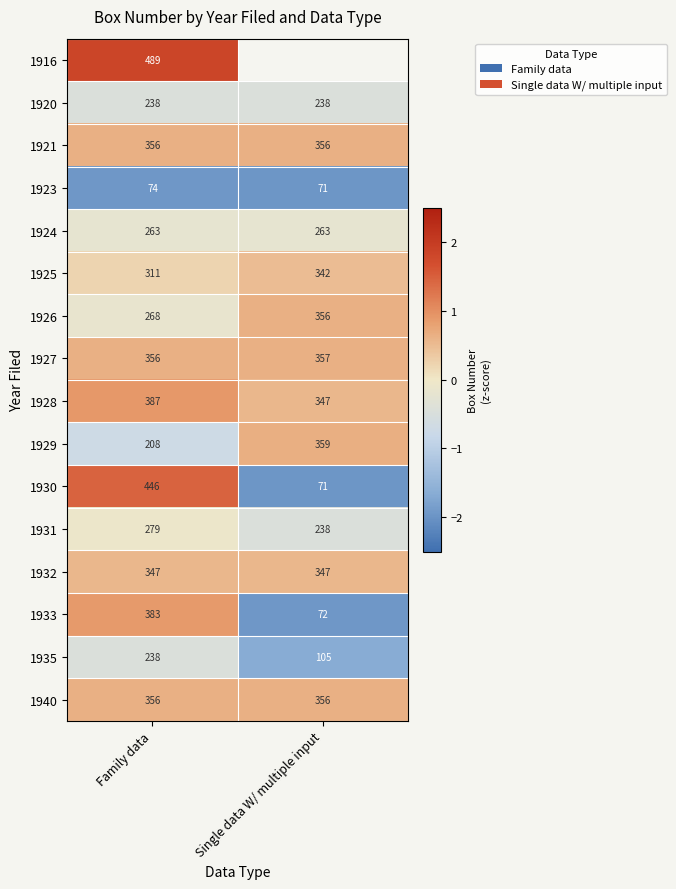

The 1926 series shows 1.1 at Single data W/ multiple input. True or false?

False